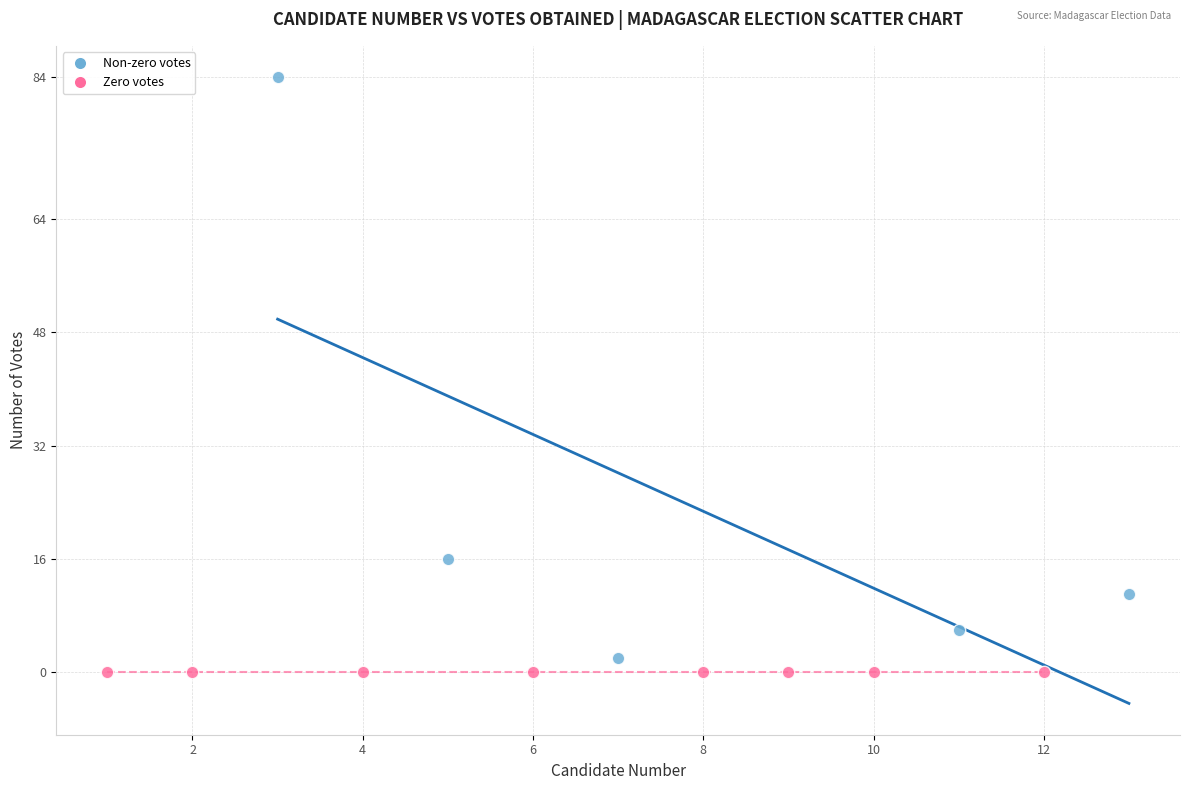

What are all the series names shown in the legend?

Non-zero votes, Zero votes